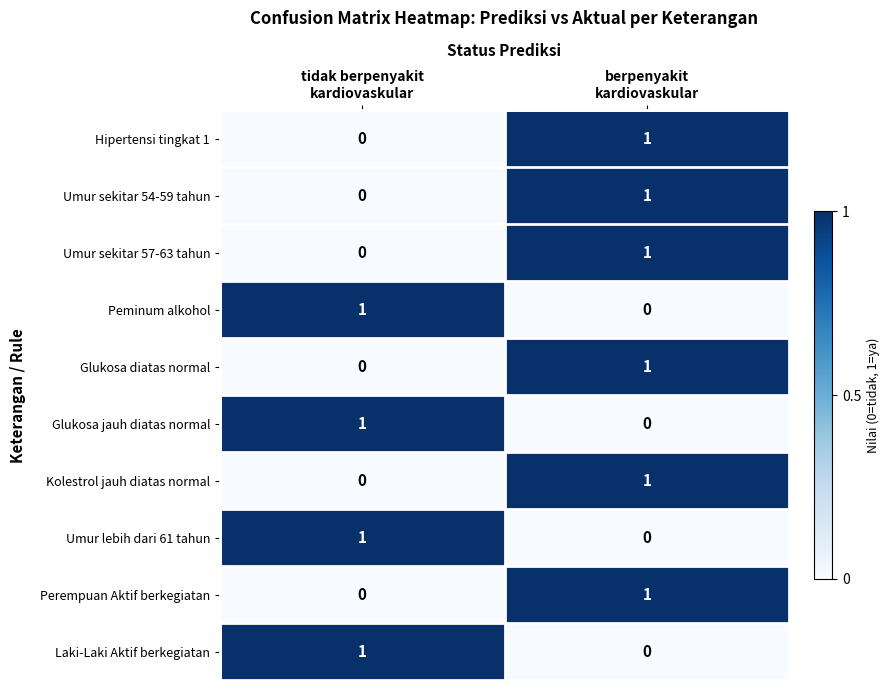

What is the difference between the highest and lowest values at tidak berpenyakit
kardiovaskular?

1